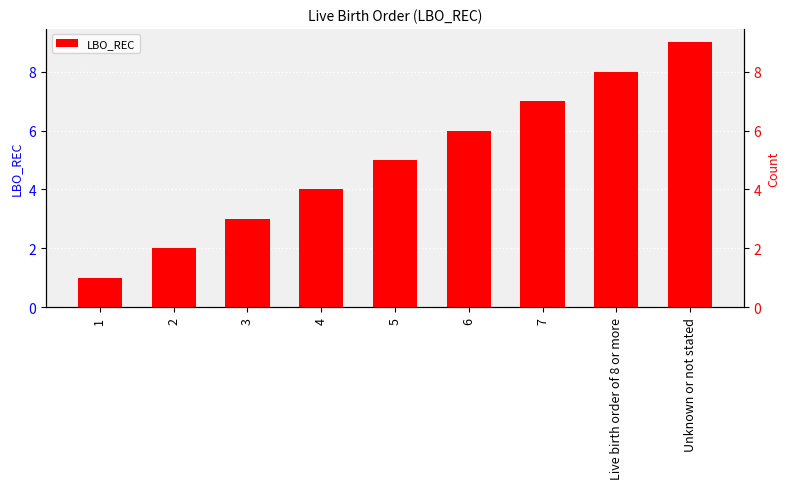

What is the minimum value shown in the chart?

1